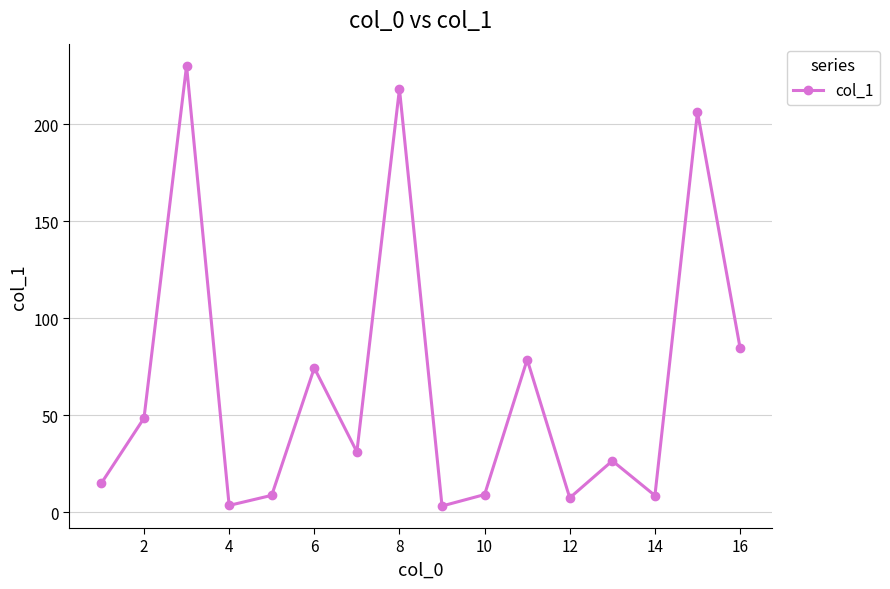

What is the difference between the maximum and second lowest values?

226.7